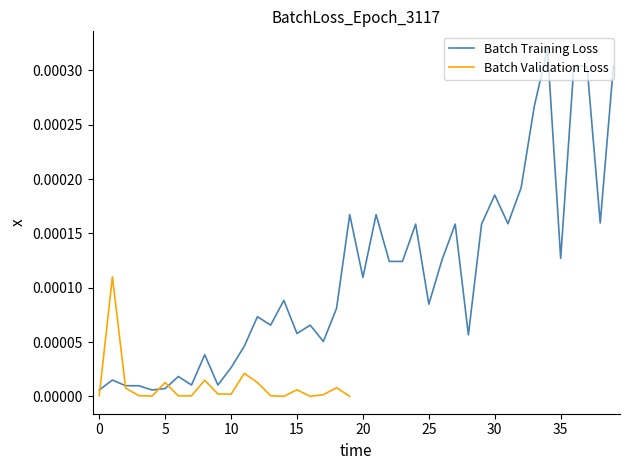

Is it true that the value at 15 is 0.0?

True